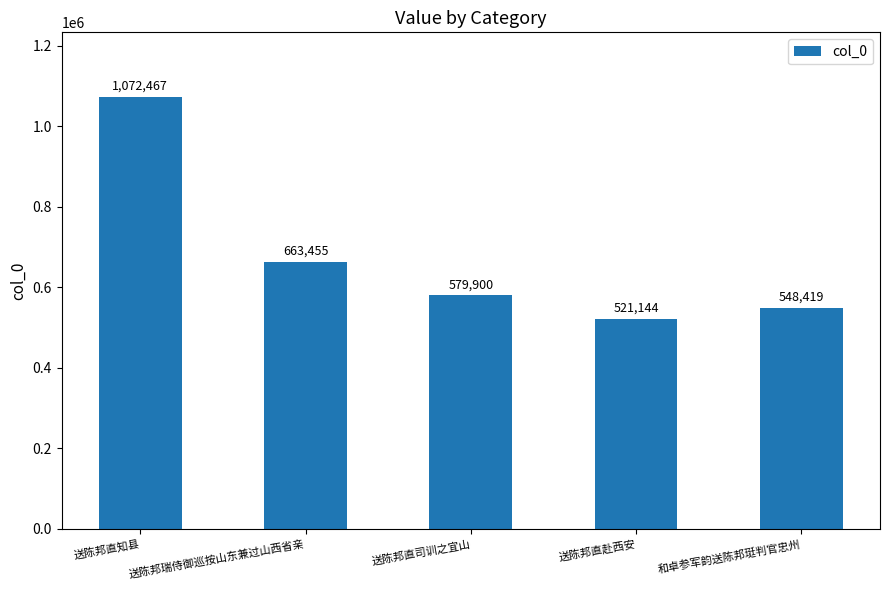

How many bars are there in total?

5